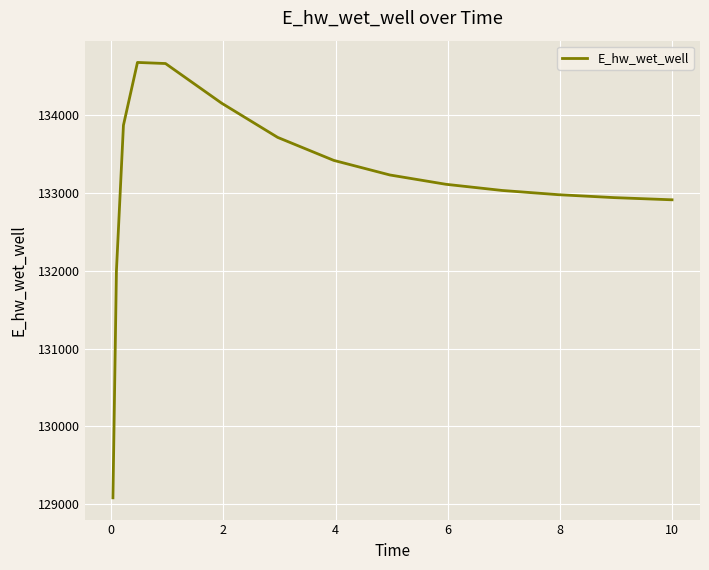

What is the greatest value displayed?

134668.5